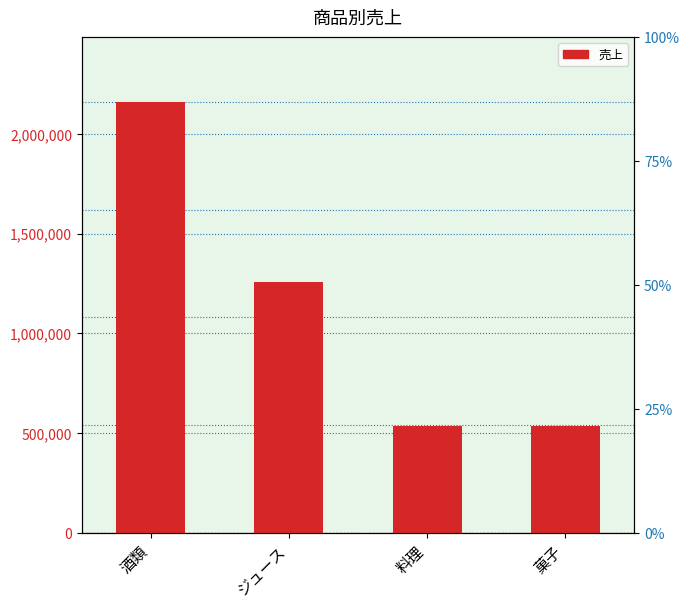

List the labels in order of value, smallest first.

菓子, 料理, ジュース, 酒類